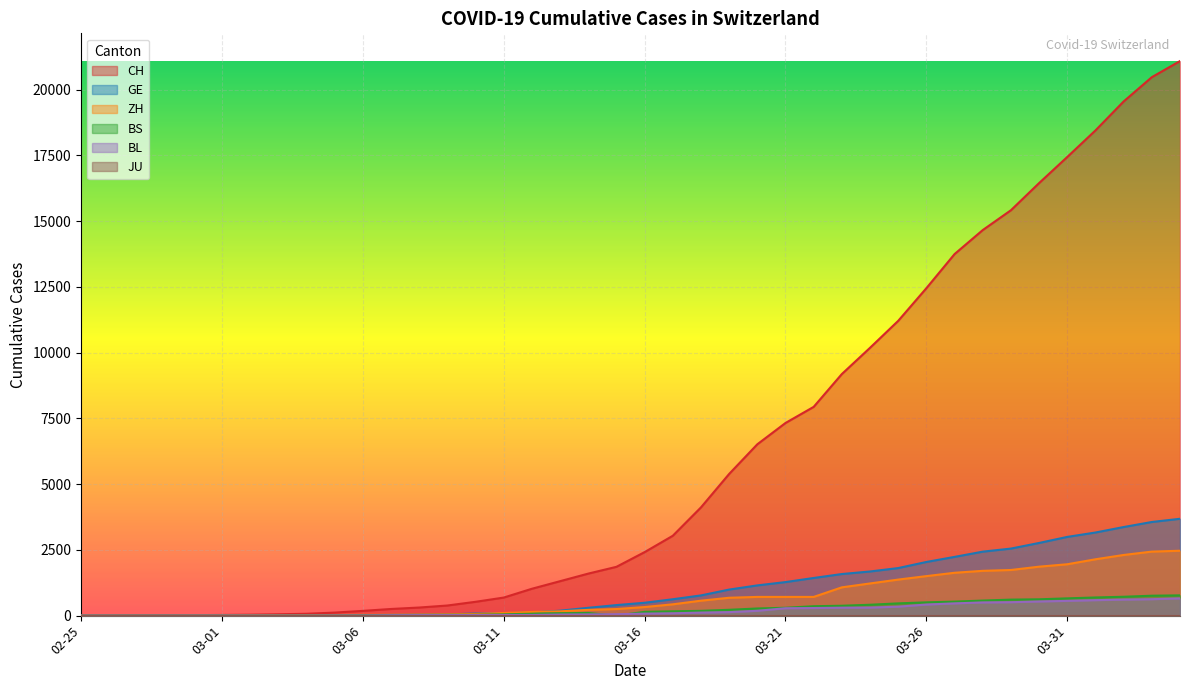

What is the greatest value displayed?

21088